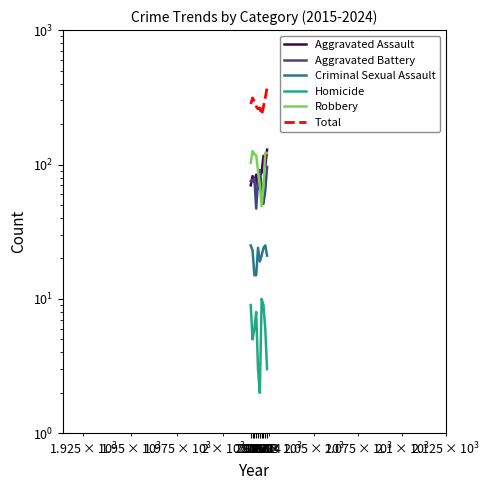

What is the value of the Aggravated Assault point at the 5th from the left?

66